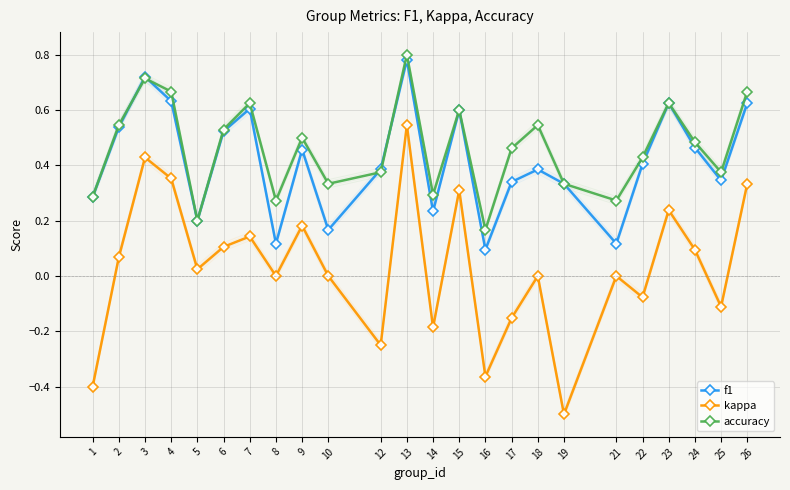

Which series has the widest spread of values?

kappa